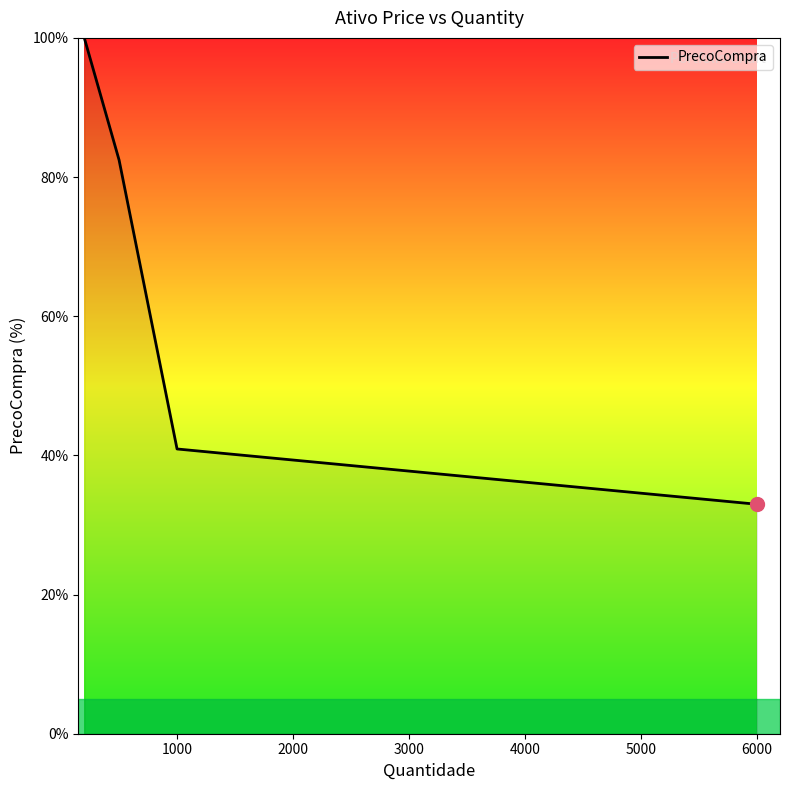

What is the average value?

64.1